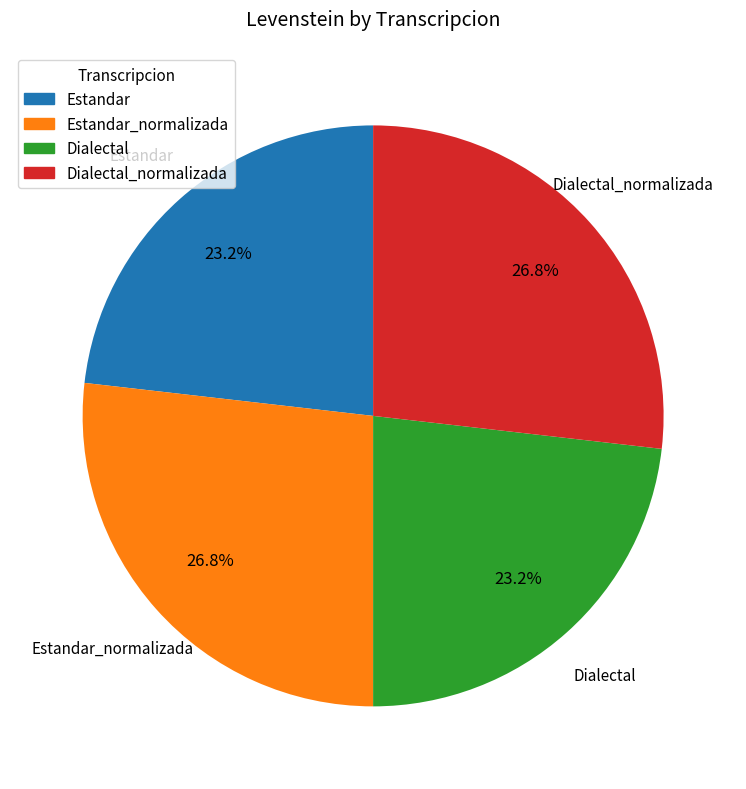

Count the number of slices in the pie.

4